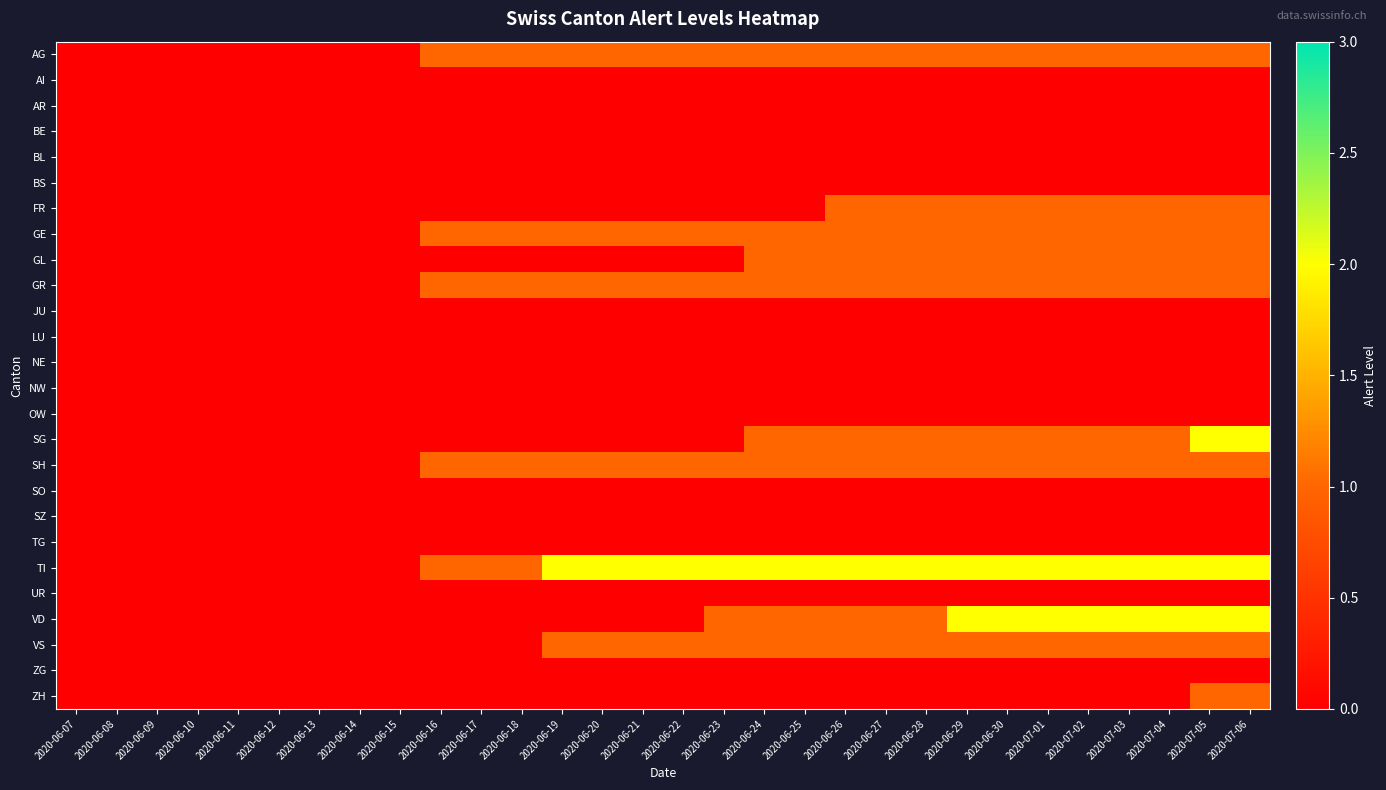

Which series has the largest total across all categories?

TI